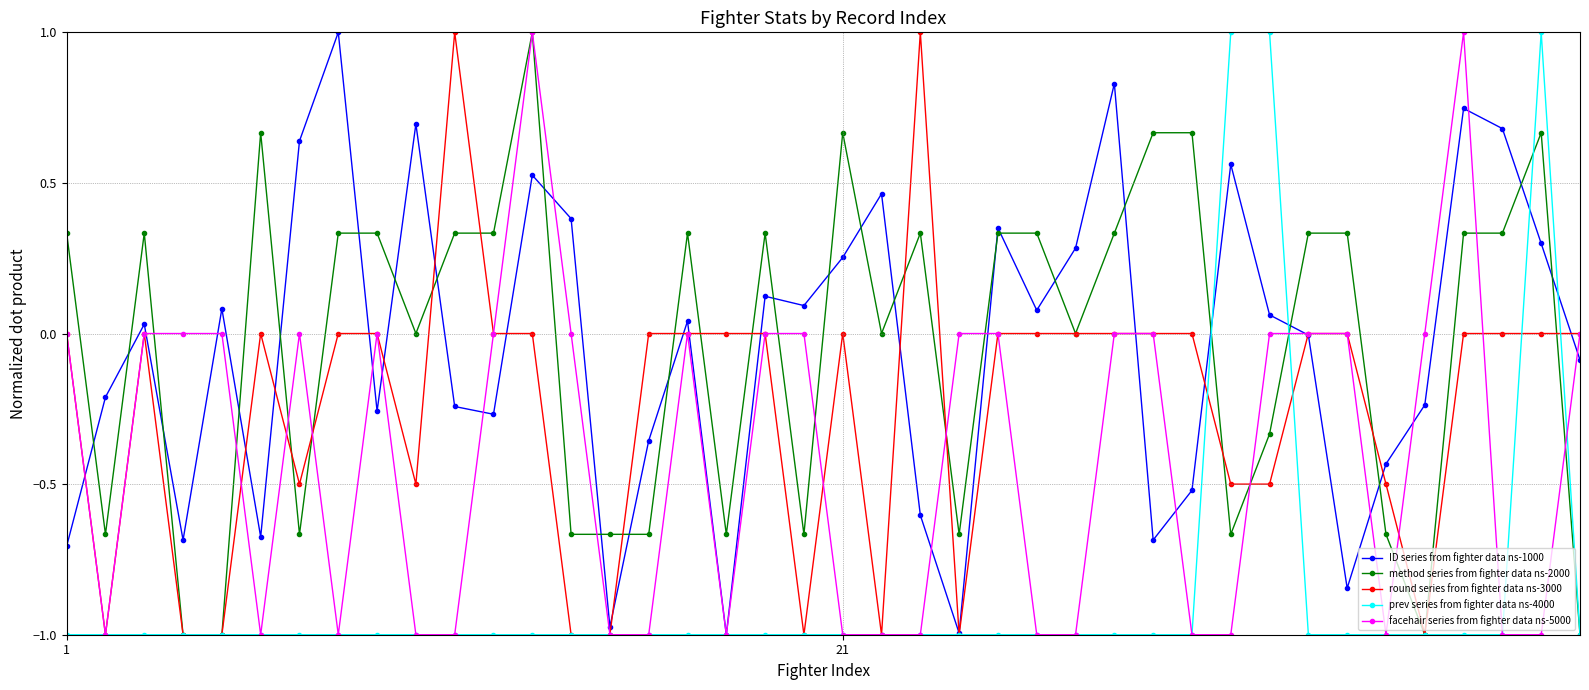

Count the number of categories in the chart.

40